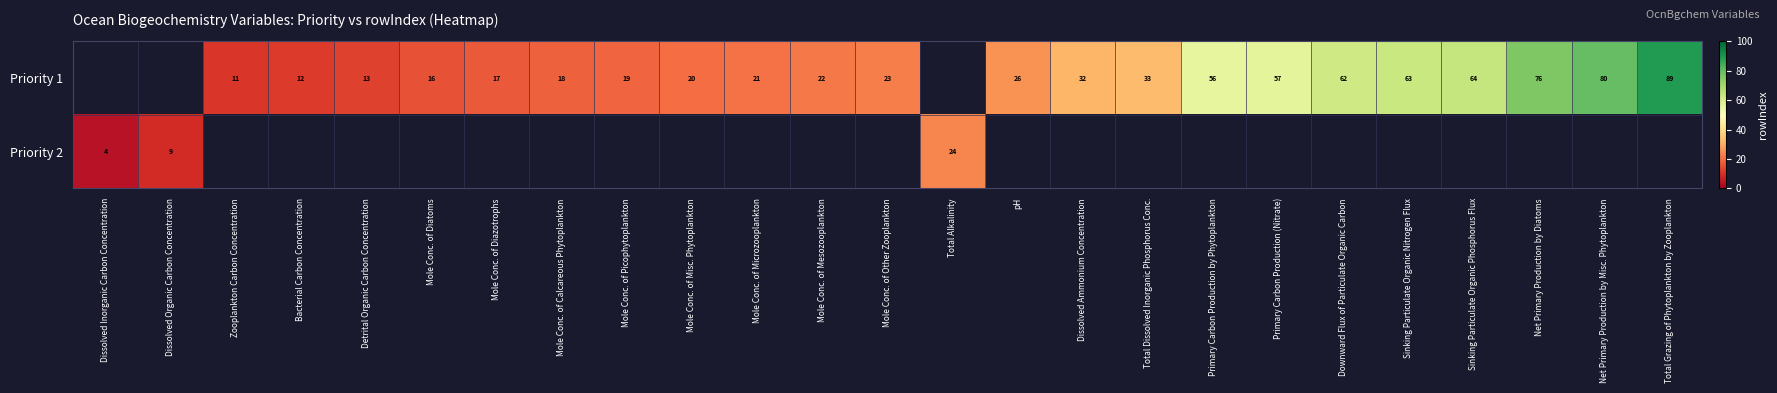

The value of Priority 1 at Total Grazing of Phytoplankton by Zooplankton is 89. True or false?

True